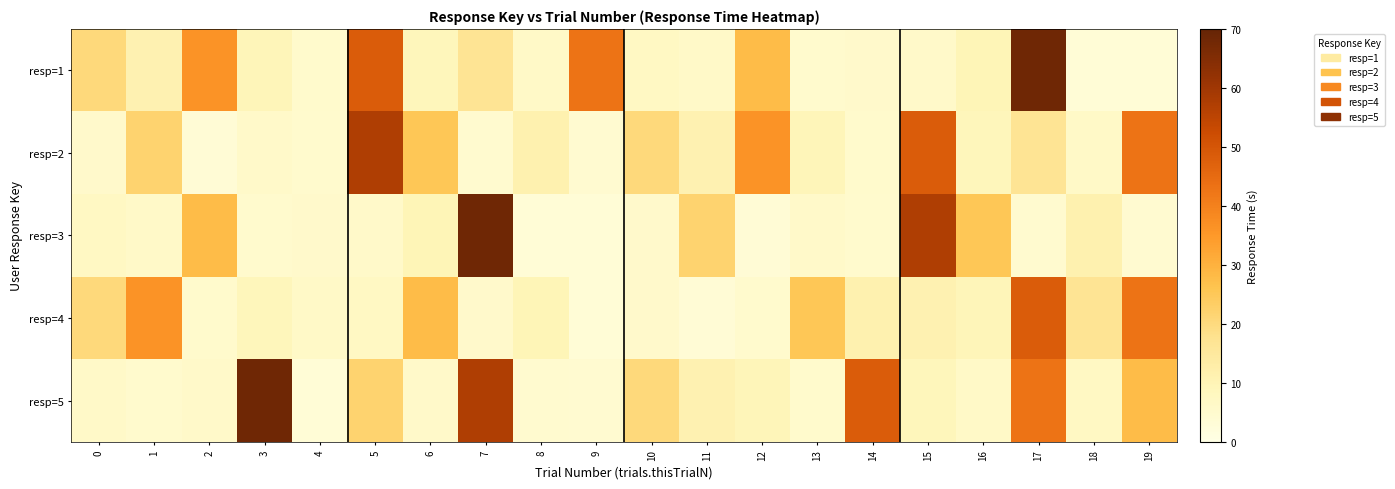

Which series changed the most between 11 and 17?

resp=1